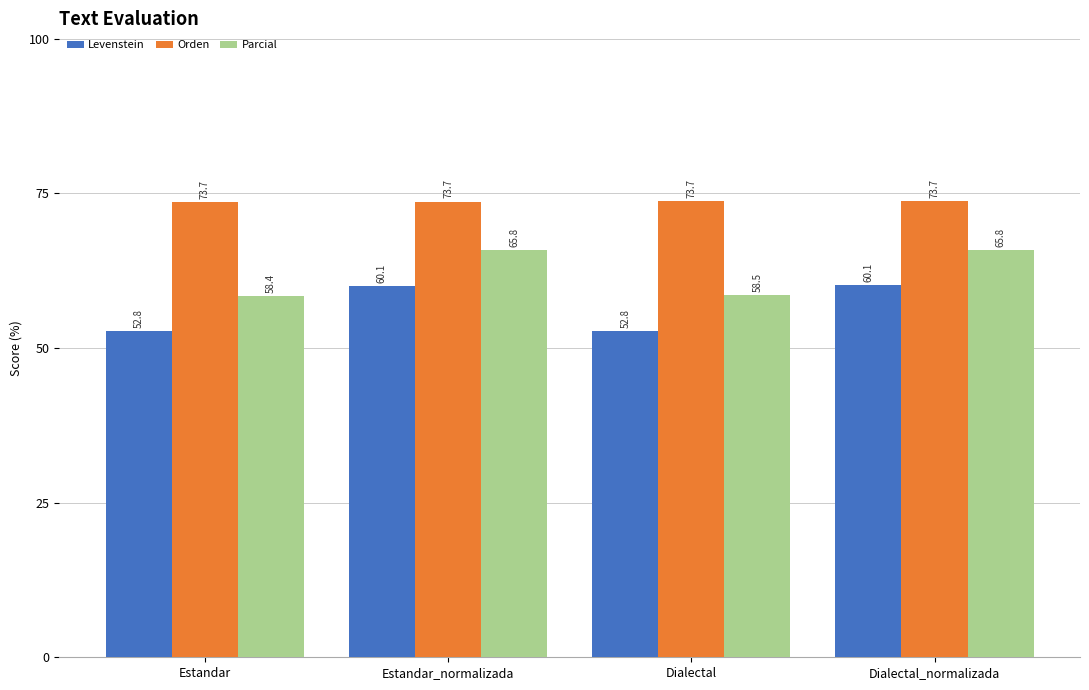

What is the average value of the Parcial series?

62.1